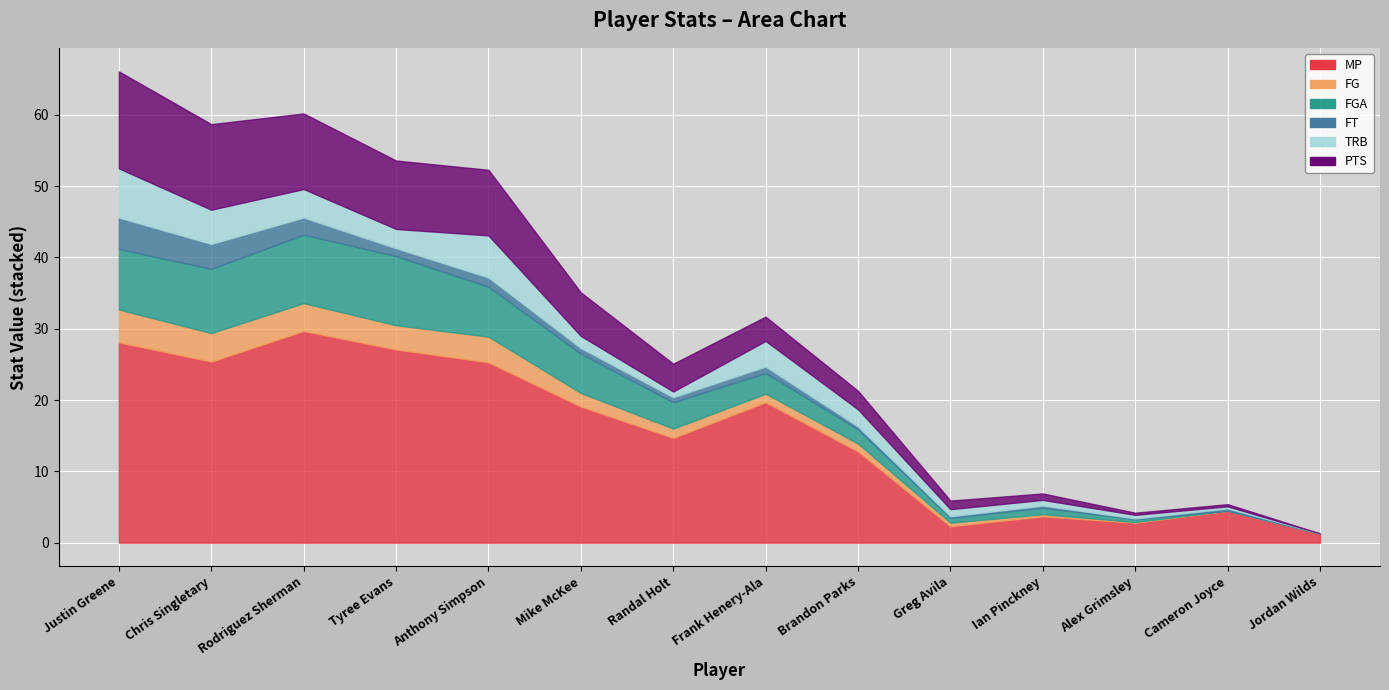

Between Chris Singletary and Randal Holt, which series saw the biggest shift?

MP